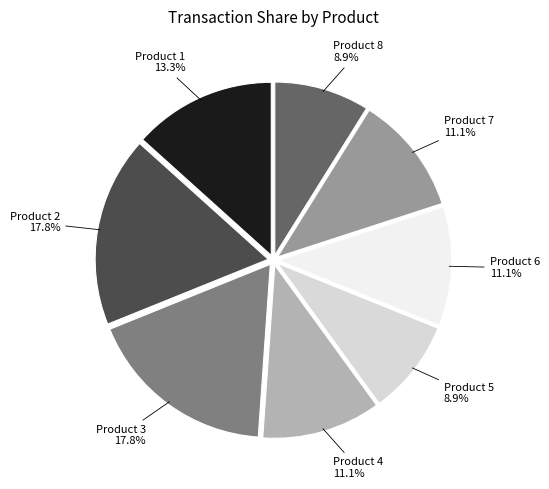

What portion of the pie excludes Product 3?

82.2%